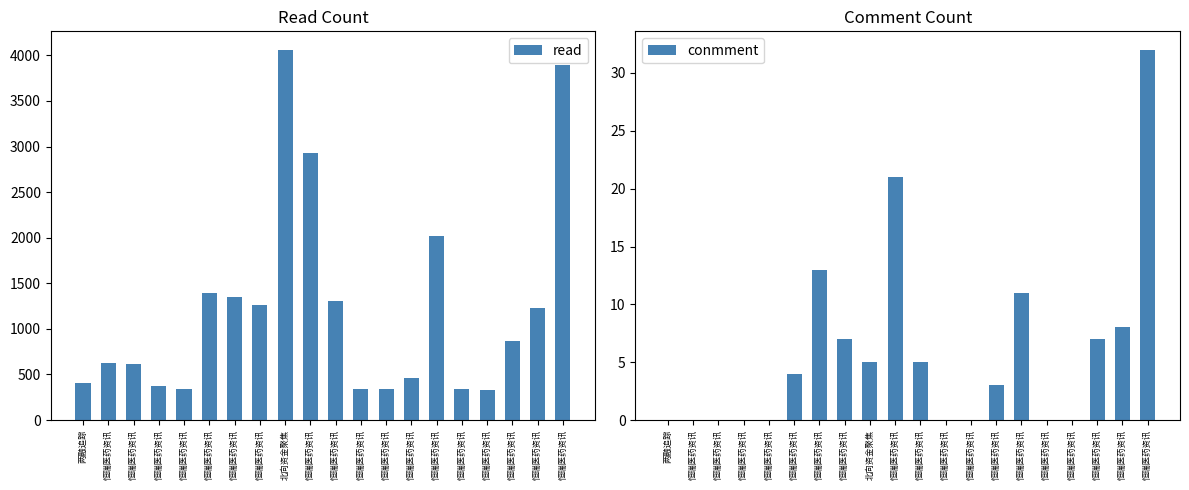

At which category is the sum across all series the highest?

北向资金聚焦